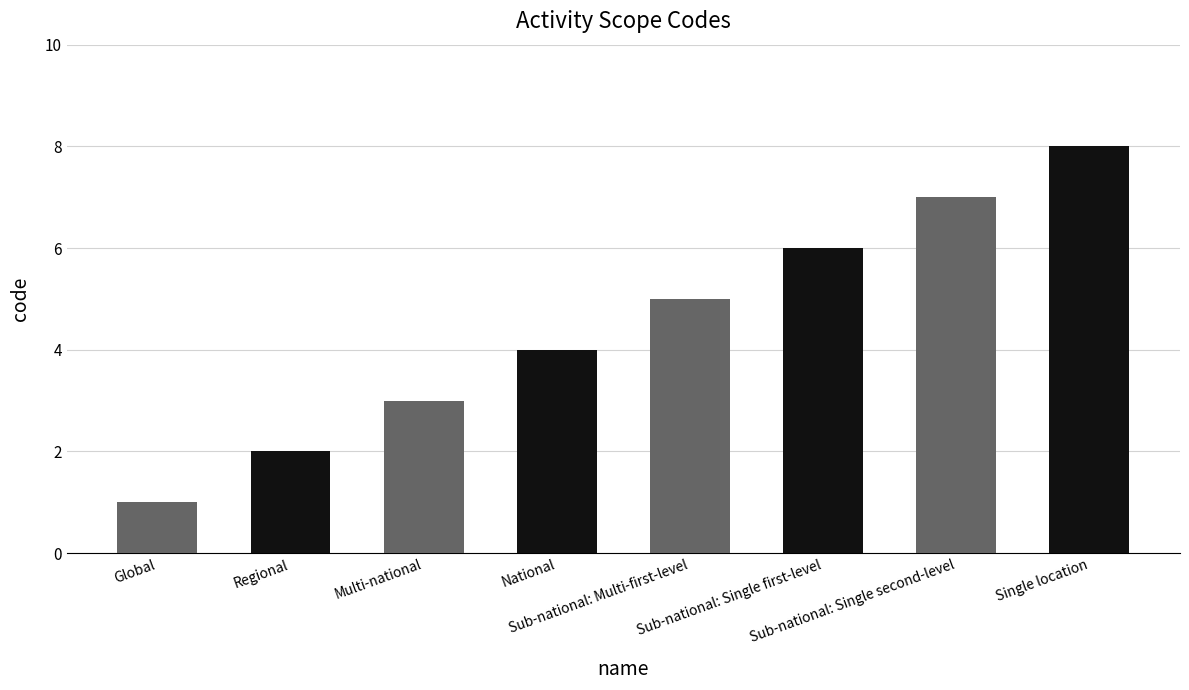

Reading right to left, list all the values displayed in this chart.

Single location=8	Sub-national: Single second-level=7	Sub-national: Single first-level=6	Sub-national: Multi-first-level=5	National=4	Multi-national=3	Regional=2	Global=1